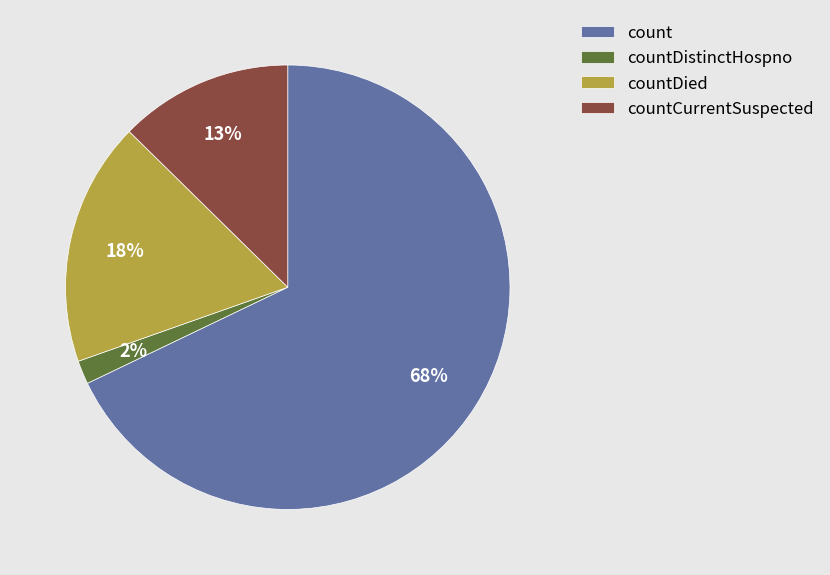

The countCurrentSuspected slice represents 13% of the pie. True or false?

True